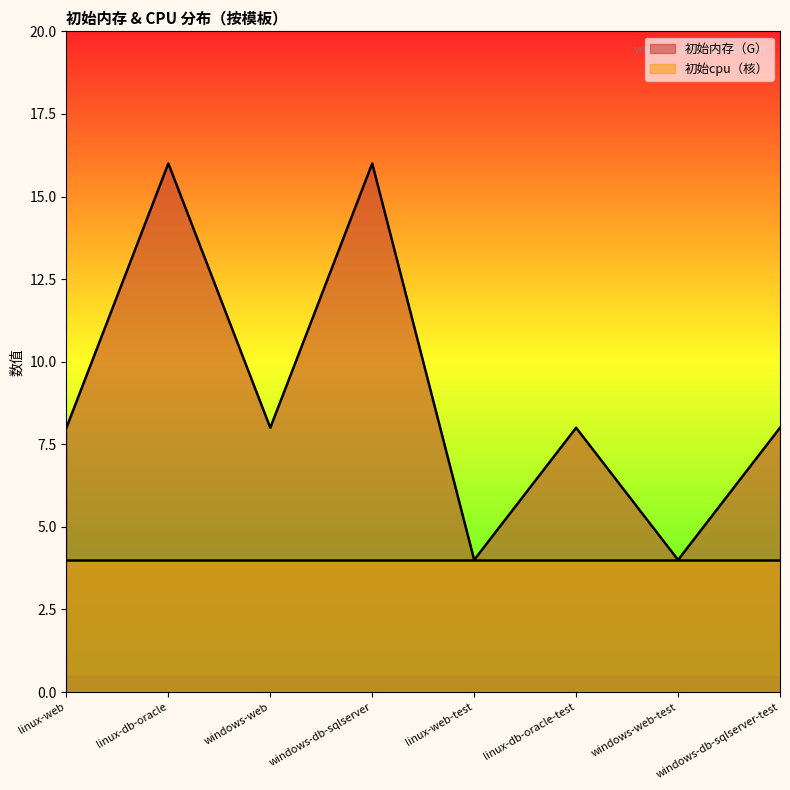

At which label does the data first exceed 8?

linux-db-oracle